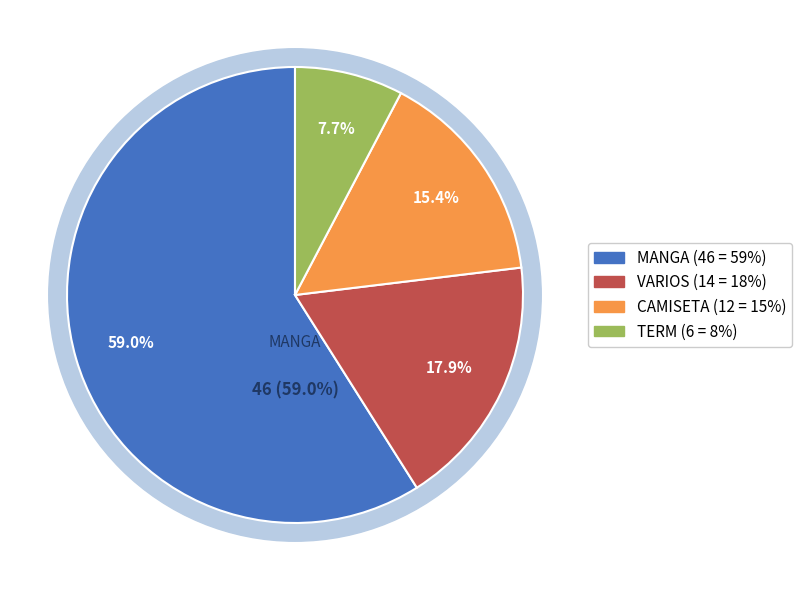

Which slice is the largest?

MANGA